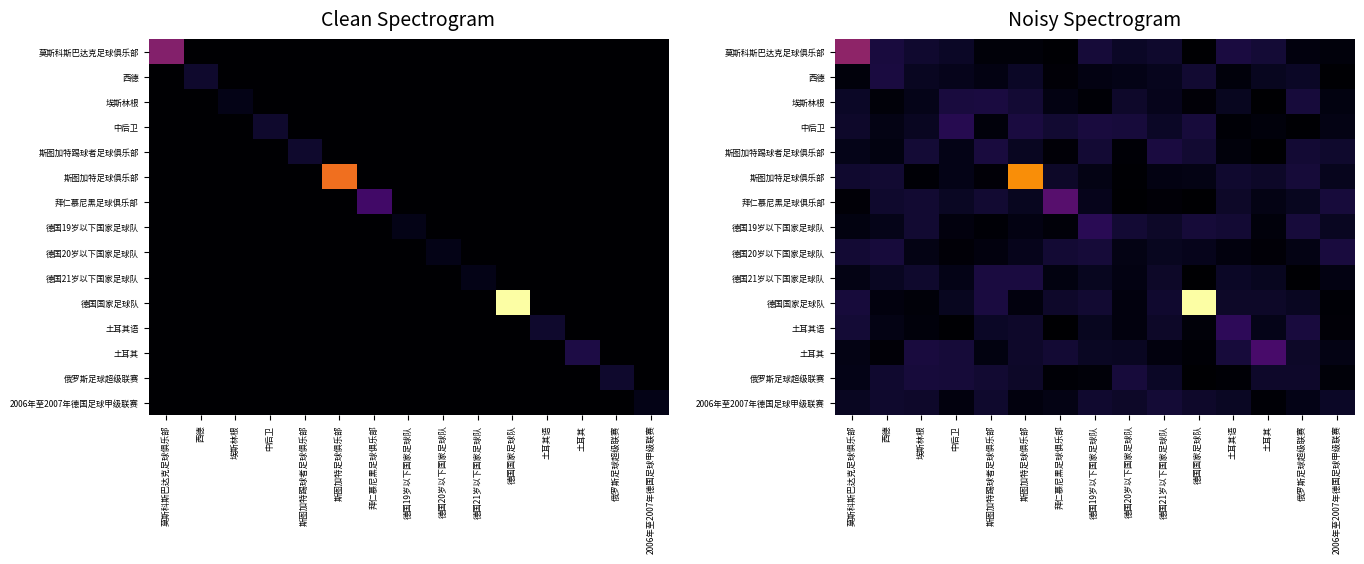

What is the maximum value for 斯图加特足球俱乐部?

19.6